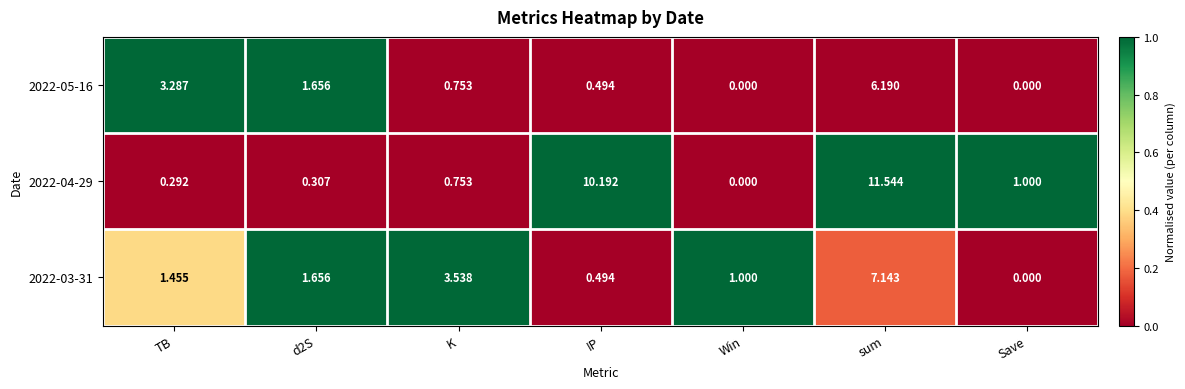

Rank the series by their average value, from lowest to highest.

2022-05-16, 2022-03-31, 2022-04-29